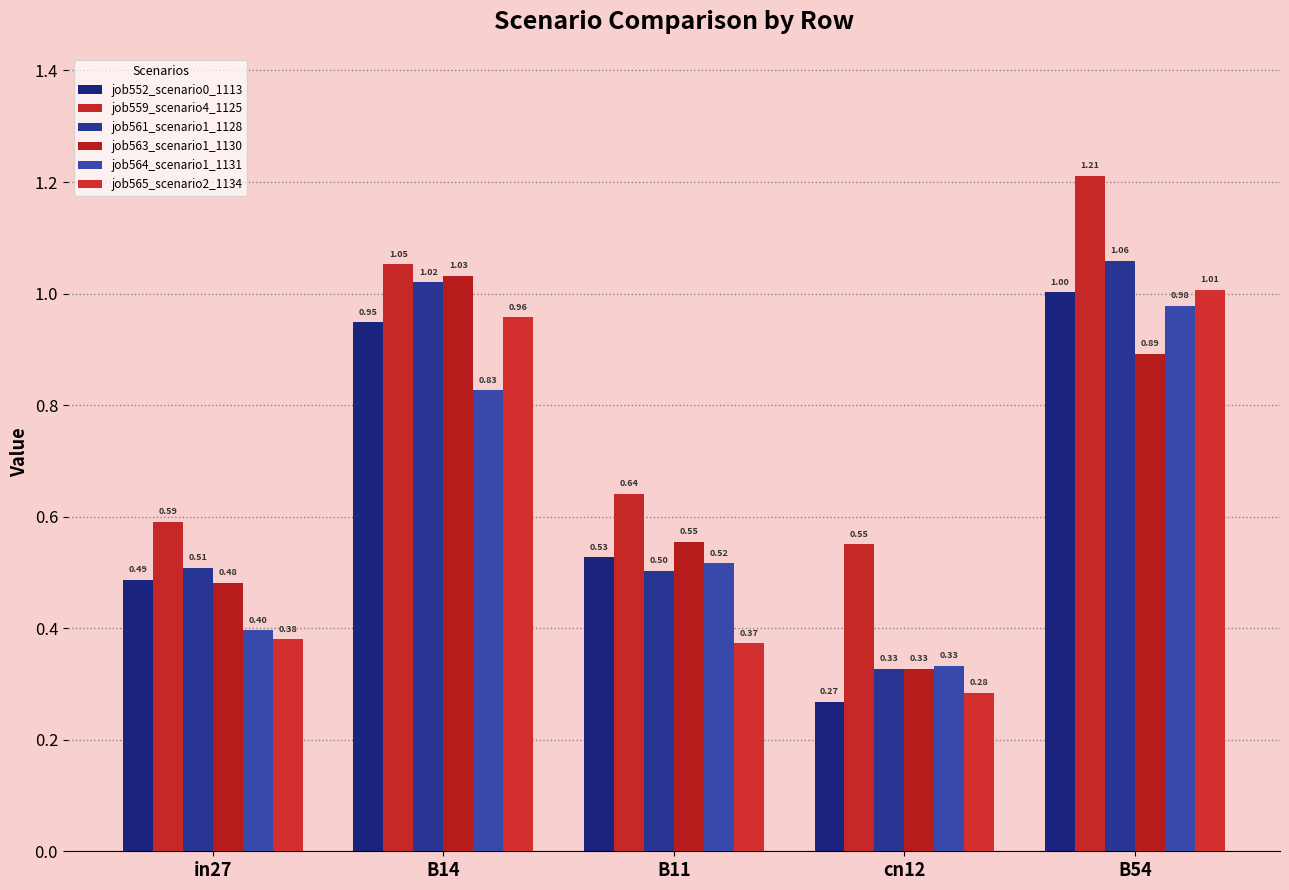

List the labels in order of job559_scenario4_1125 value, smallest first.

cn12, in27, B11, B14, B54